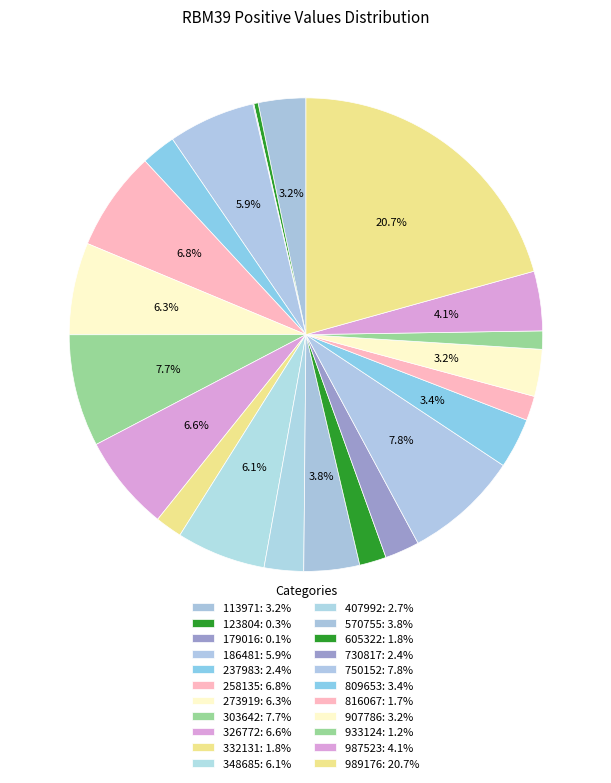

To the nearest percent, what is the combined percentage of 303642 and 987523?

12%